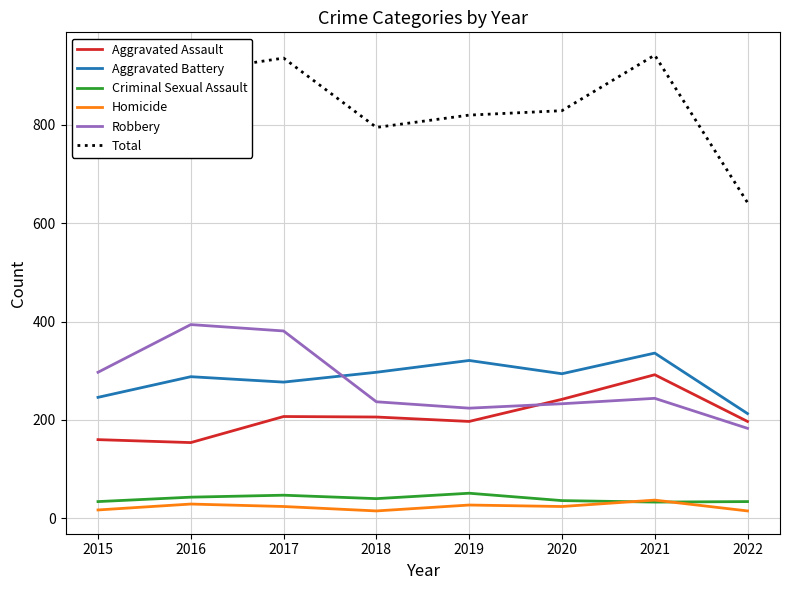

True or false: Aggravated Battery has more than 0 interior local peaks.

True